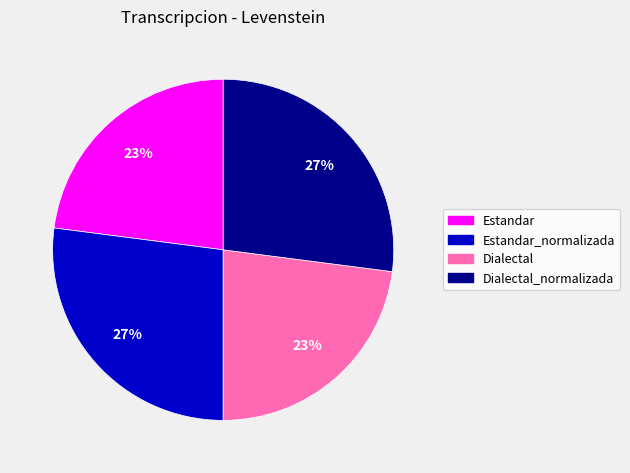

To the nearest percent, what is the average slice percentage?

25%